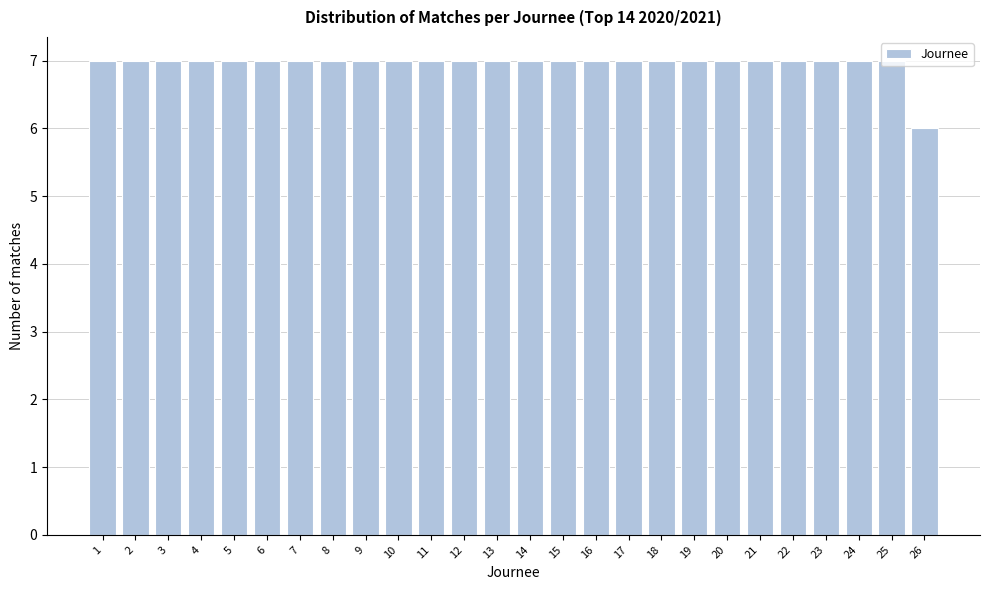

Reading left to right, list every bar in this chart as the range it spans on the x-axis followed by its height. The values are not printed on the chart, so give them approximately, as read against the axis.

0.5 to 1.5: 7
1.5 to 2.5: 7
2.5 to 3.5: 7
3.5 to 4.5: 7
4.5 to 5.5: 7
5.5 to 6.5: 7
6.5 to 7.5: 7
7.5 to 8.5: 7
8.5 to 9.5: 7
9.5 to 10.5: 7
10.5 to 11.5: 7
11.5 to 12.5: 7
12.5 to 13.5: 7
13.5 to 14.5: 7
14.5 to 15.5: 7
15.5 to 16.5: 7
16.5 to 17.5: 7
17.5 to 18.5: 7
18.5 to 19.5: 7
19.5 to 20.5: 7
20.5 to 21.5: 7
21.5 to 22.5: 7
22.5 to 23.5: 7
23.5 to 24.5: 7
24.5 to 25.5: 7
25.5 to 26.5: 6